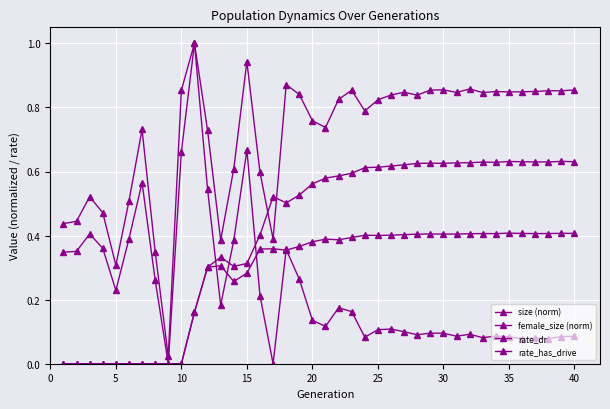

How many times do female_size (norm) and rate_has_drive cross each other?

3